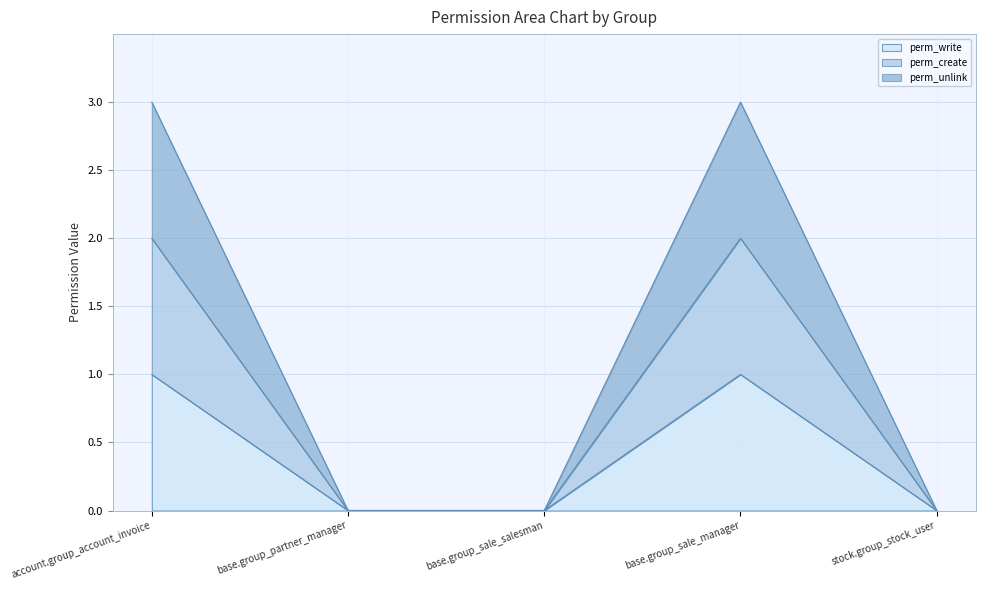

How many values in the perm_write series exceed 0?

2